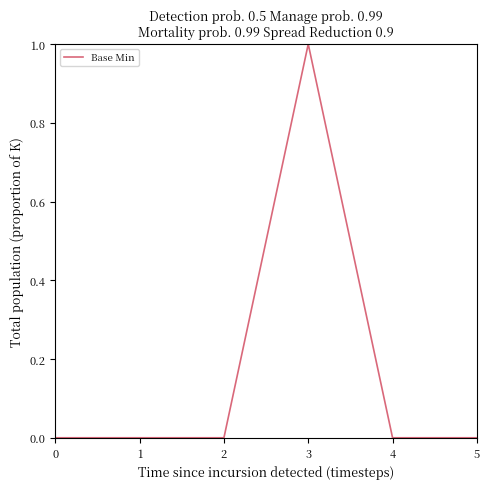

True or false: there are more than 0 points higher than both neighbors.

True